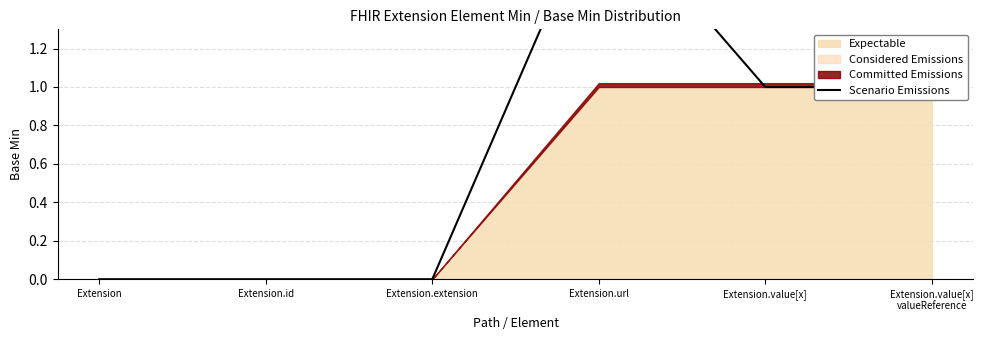

Does the chart have visible grid lines?

Yes